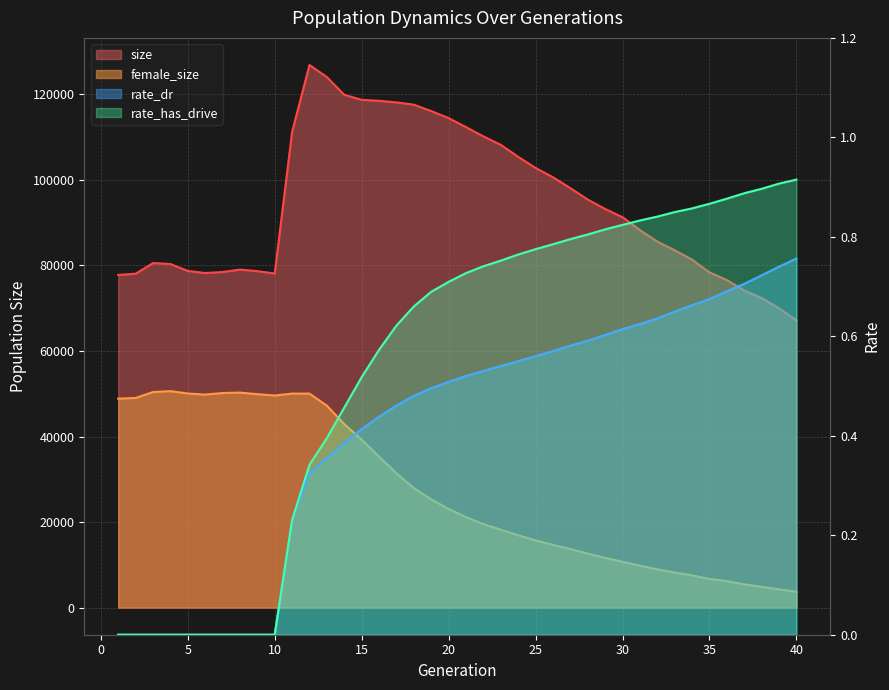

What is the highest value of the size series?

126864.0